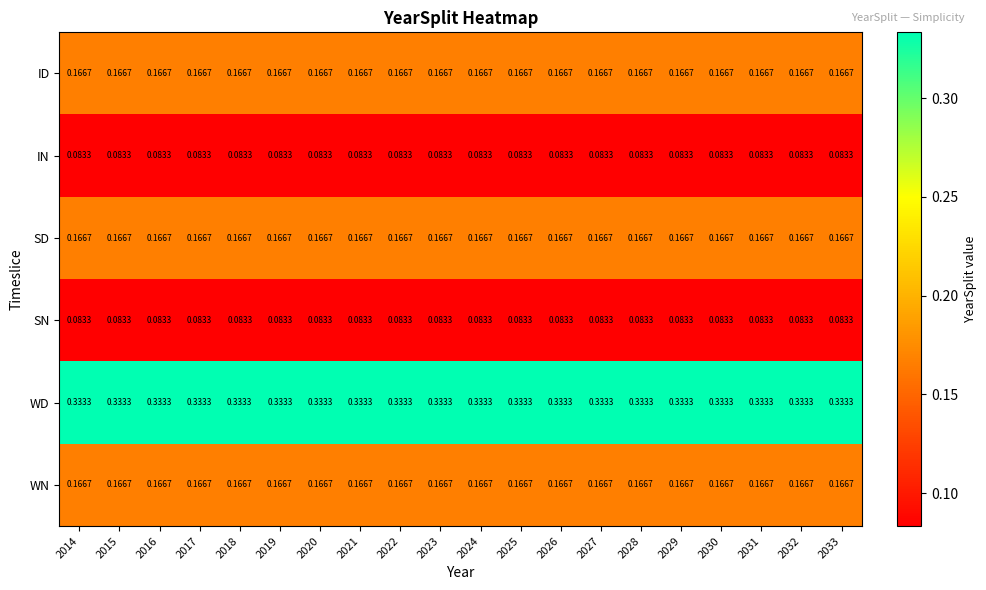

Which series has the largest total across all categories?

WD